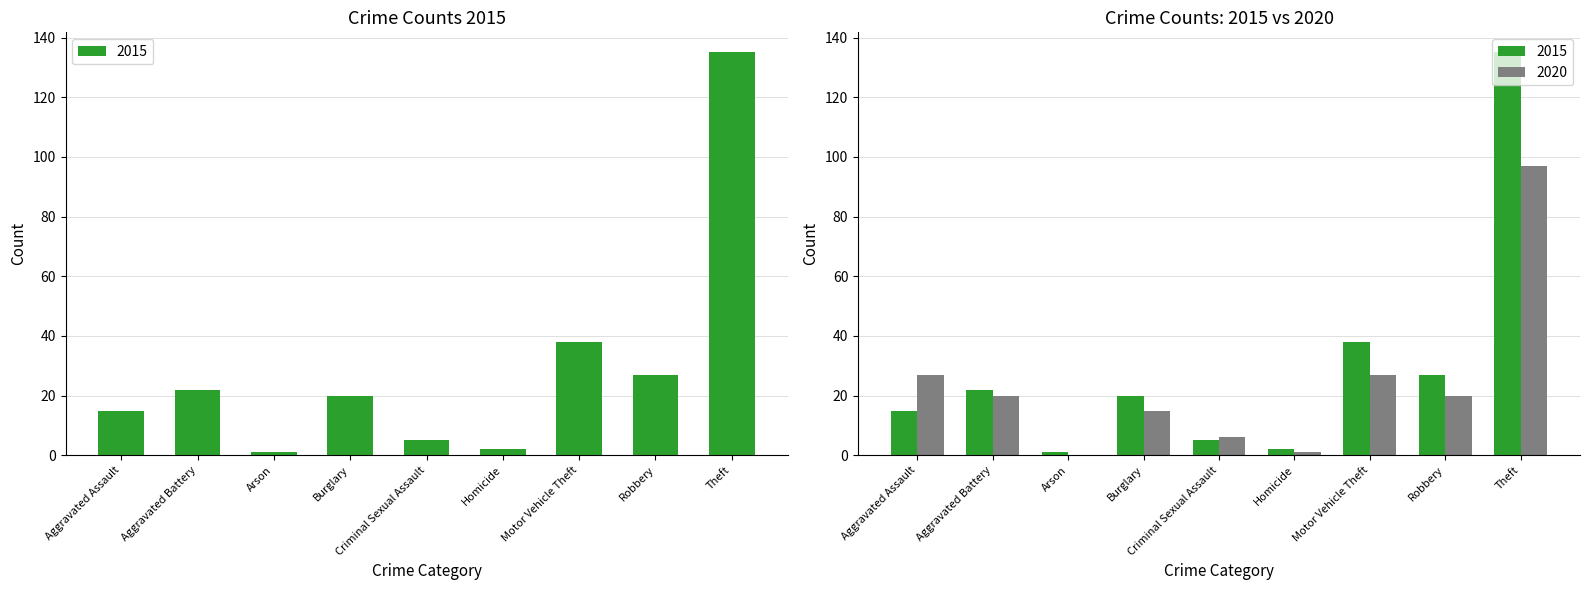

Where is 2020 nearest to the value 48?

Aggravated Assault